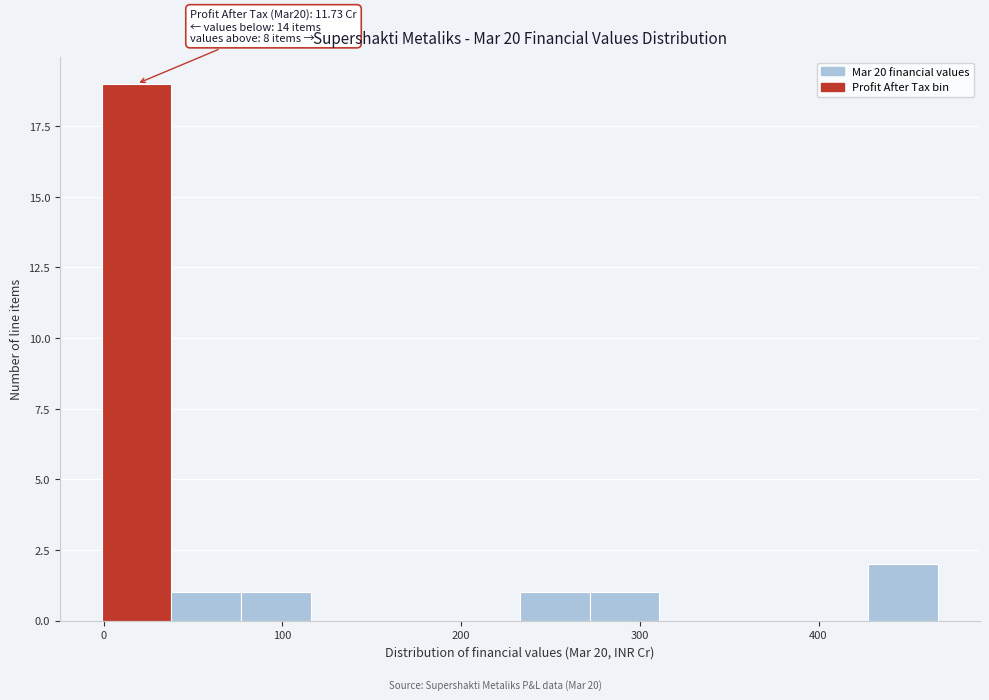

Read against the x-axis, roughly where is the centre of the tallest bar?

20